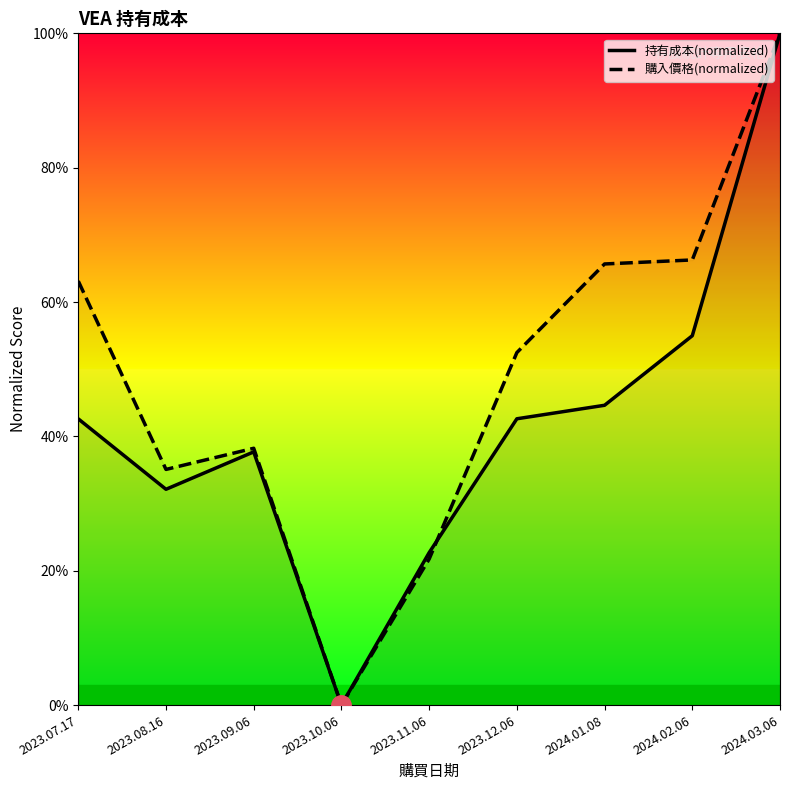

The value of 購入價格(normalized) at 2023.10.06 is 0.0. True or false?

True